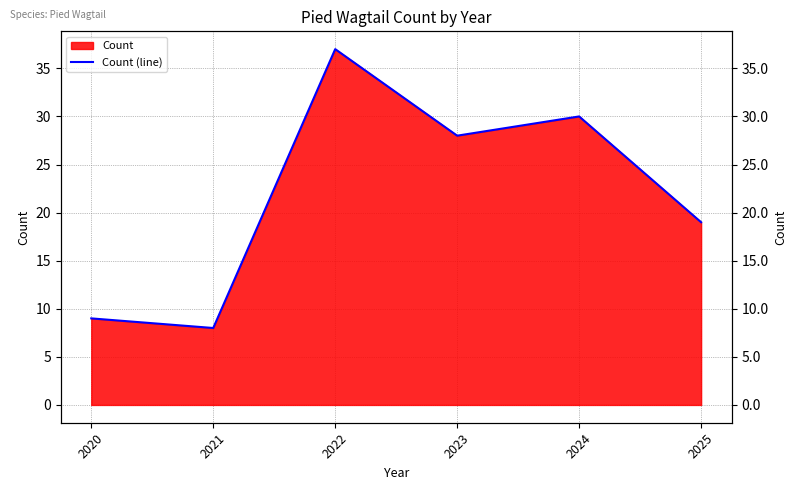

Is it true that the value at 2023 is 28?

True